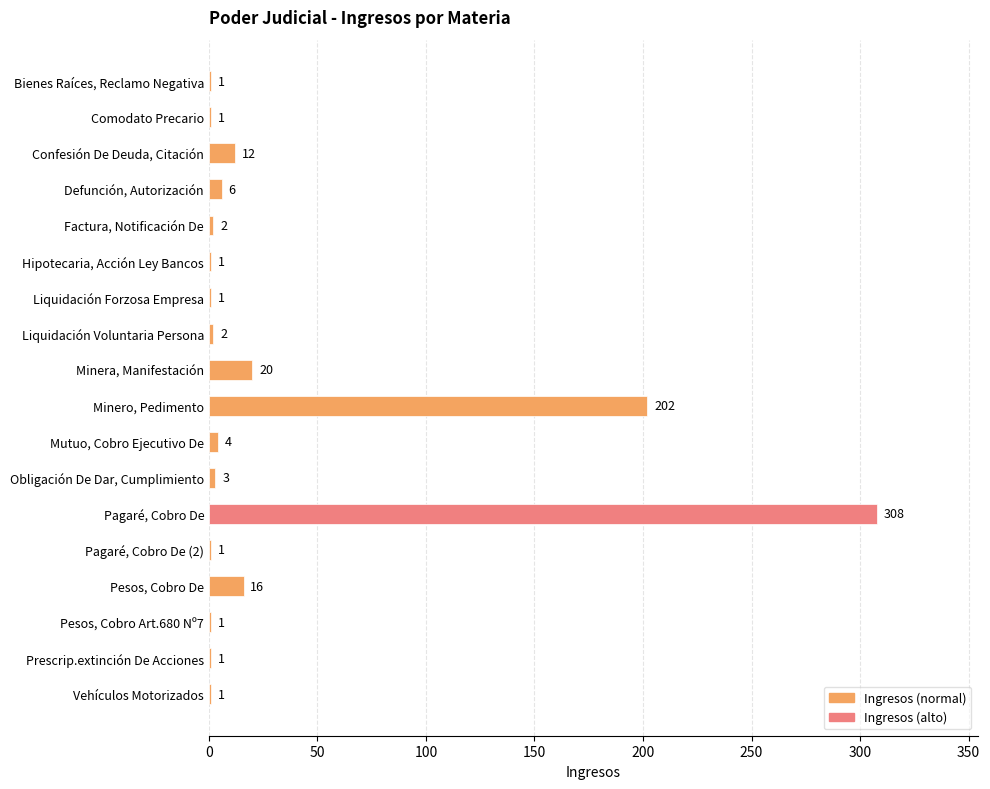

What is the ratio of the value at Pesos, Cobro Art.680 Nº7 to the value at Liquidación Forzosa Empresa?

1.0